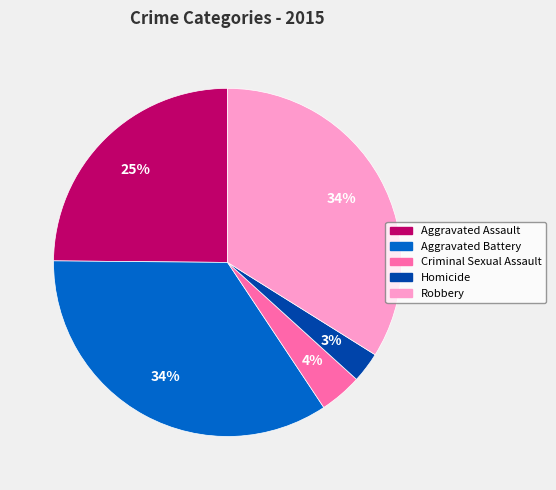

To the nearest percent, what is the combined percentage of Criminal Sexual Assault and Aggravated Battery?

38%